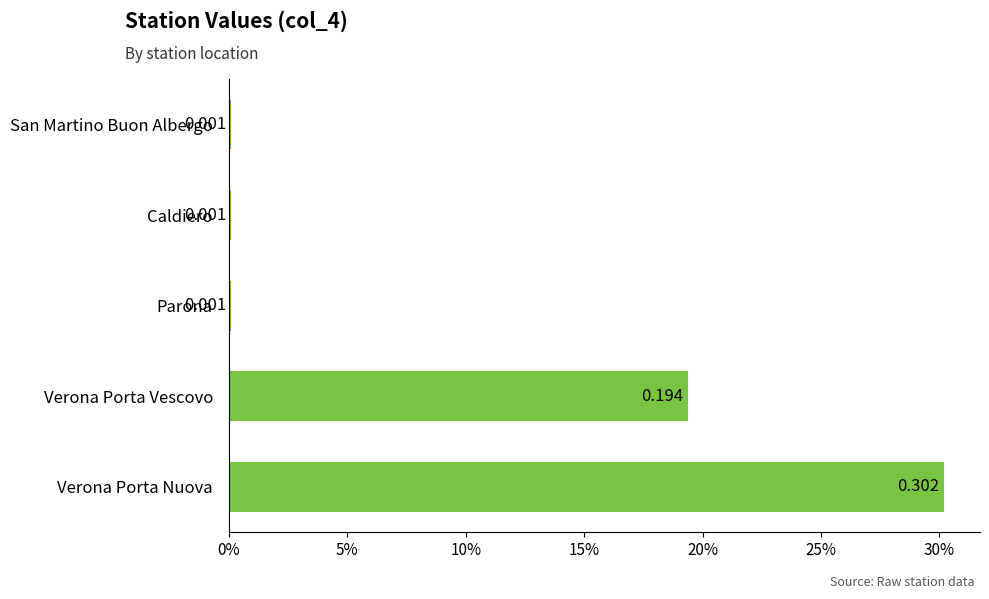

Are the bars horizontal?

Yes